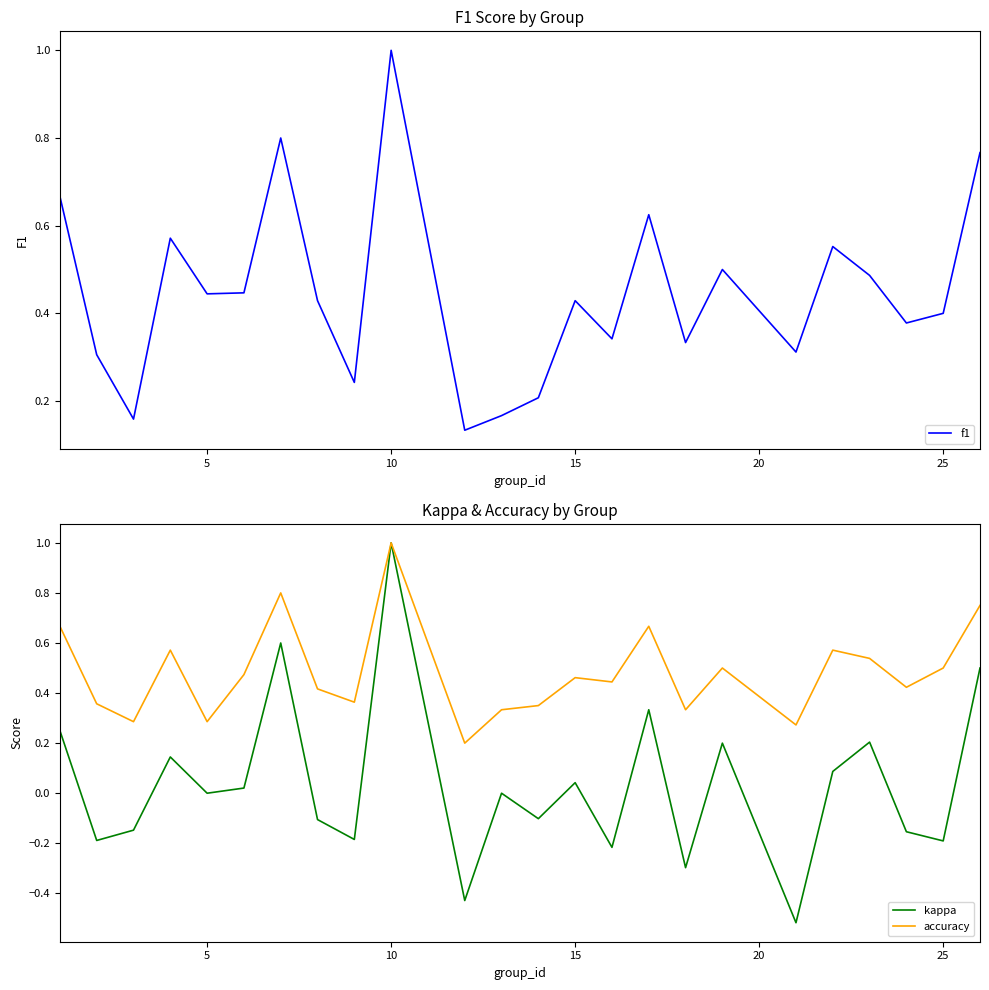

Which category has the highest value in the accuracy series?

10